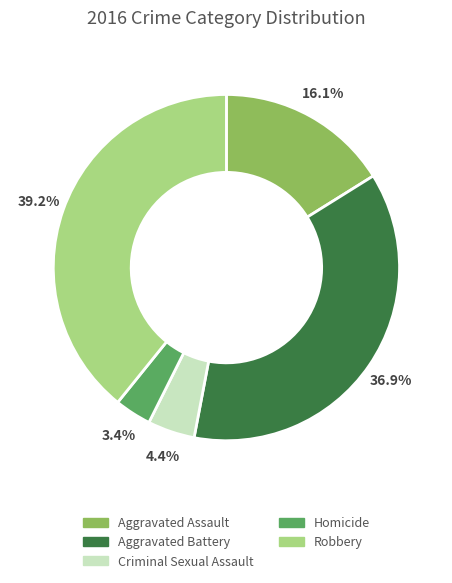

Which slice is the largest?

Robbery